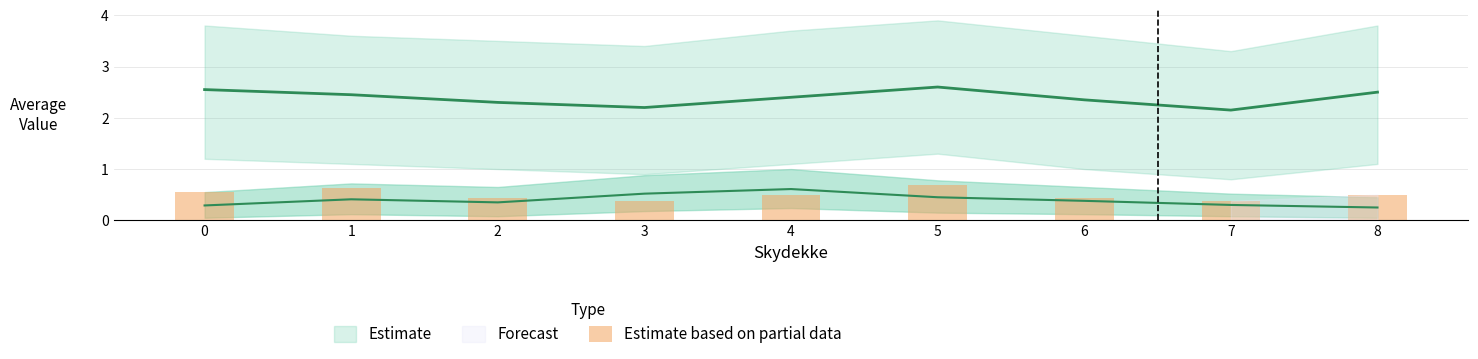

The value at 5 is 0.3. True or false?

False